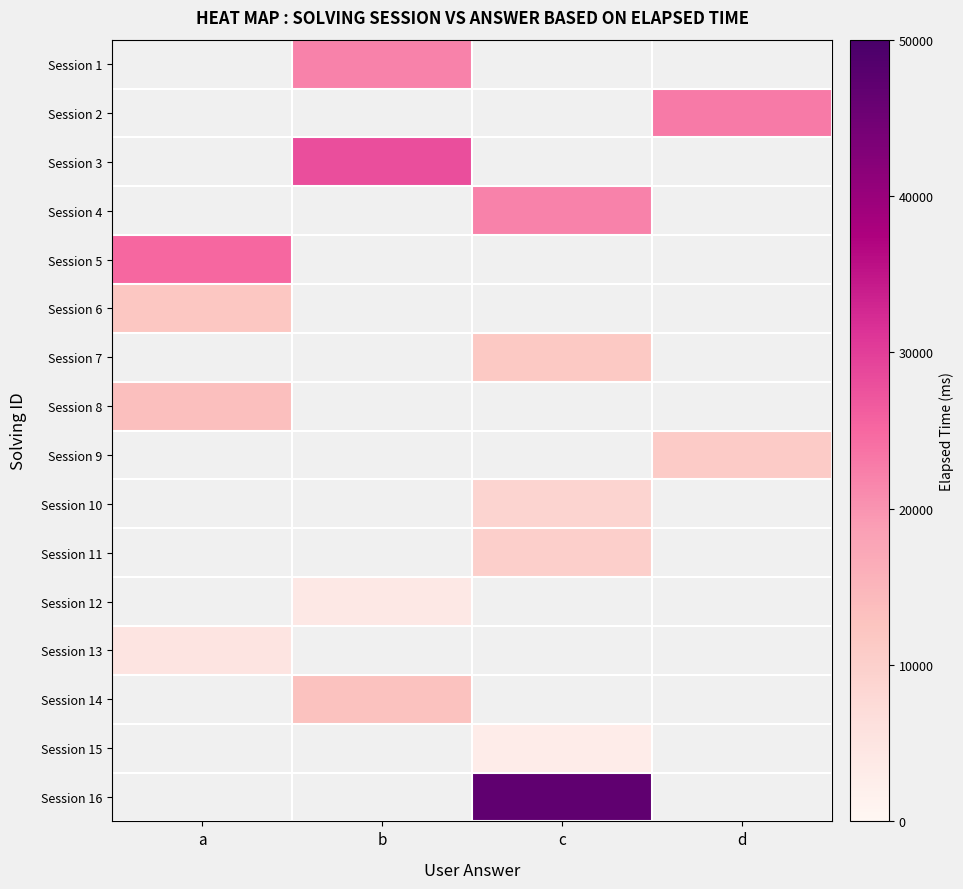

How many values in Session 2 are above zero?

1